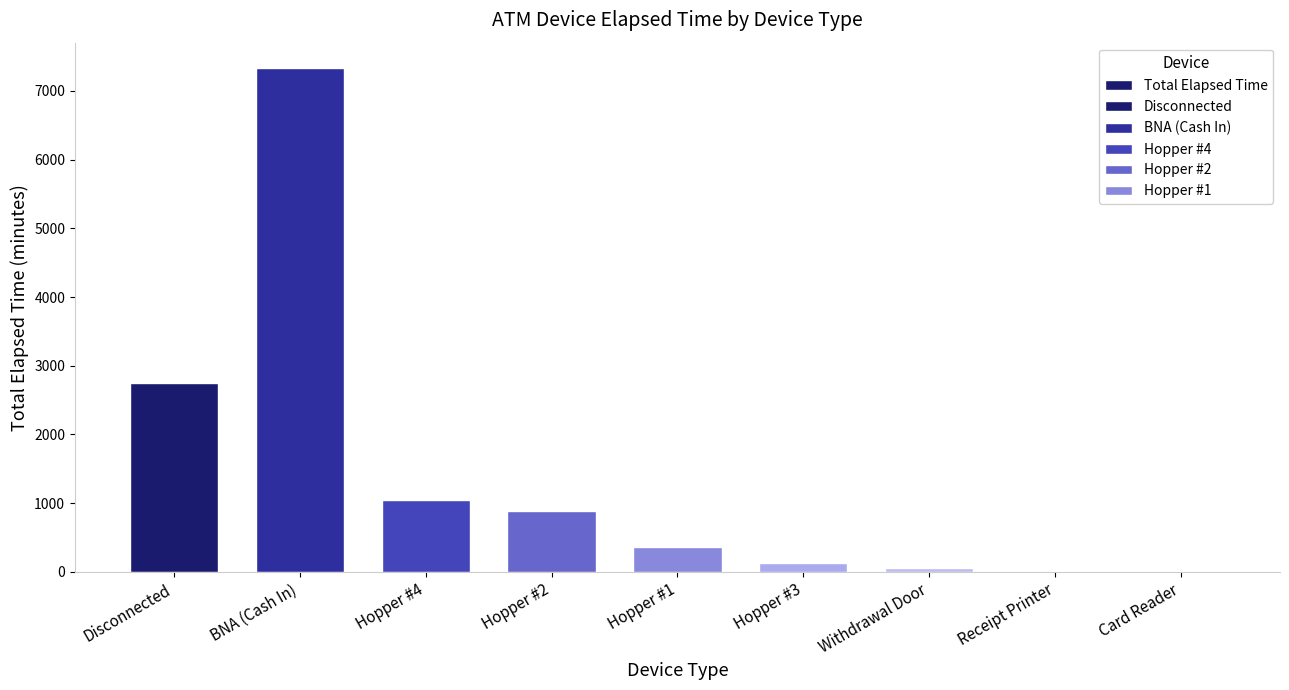

How many positive values are there?

8